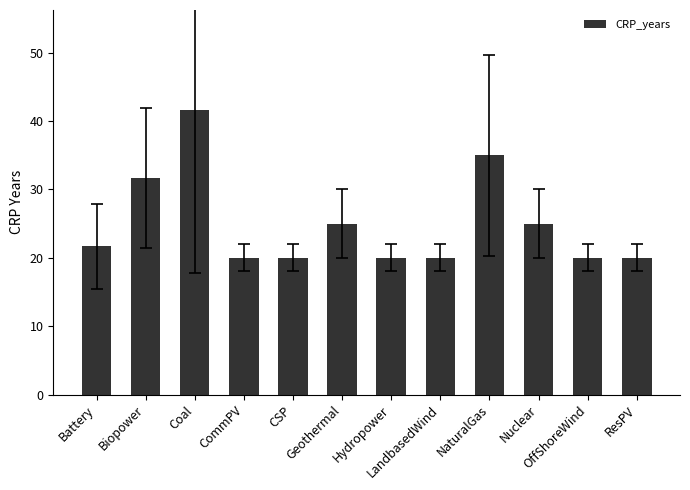

Is it true that the value at CSP is 20.0?

True